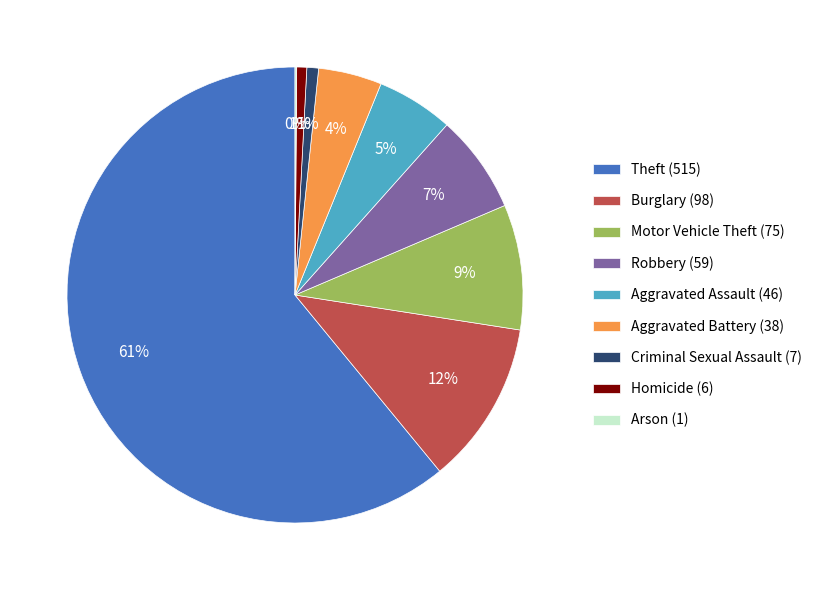

Does Theft (515) account for over 50% of the chart?

Yes